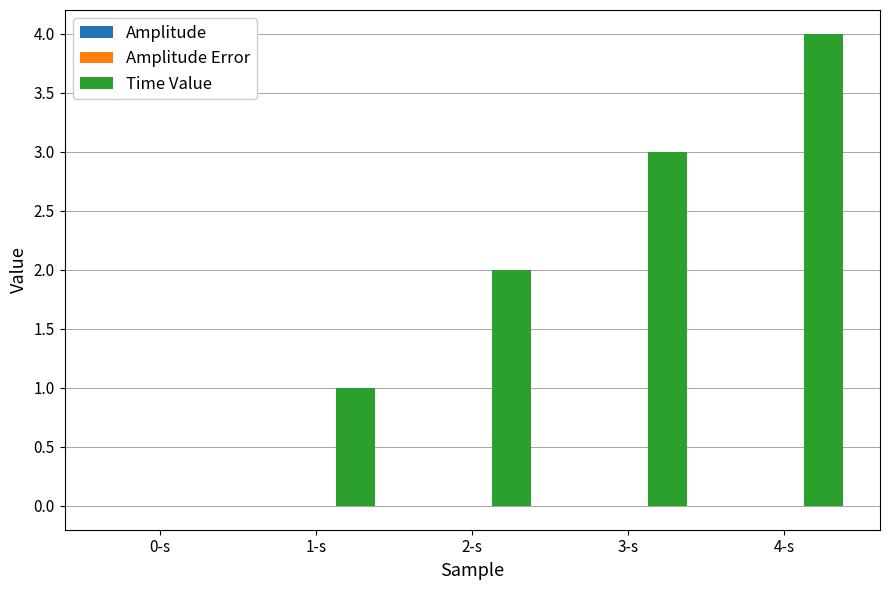

At which category is the sum across all series the highest?

4-s